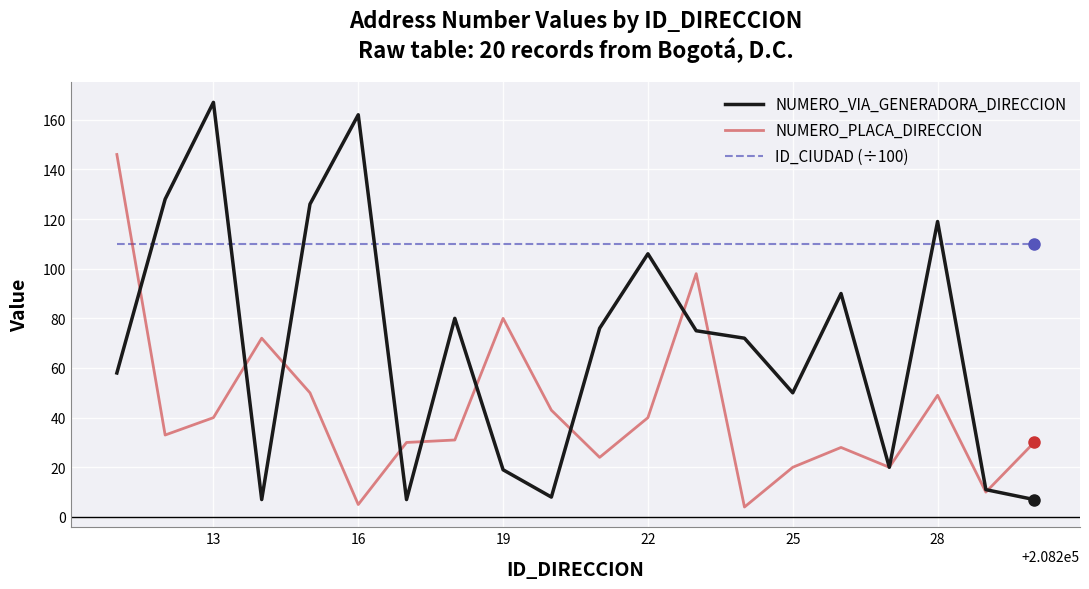

Does the chart display data point markers on the line(s)?

No